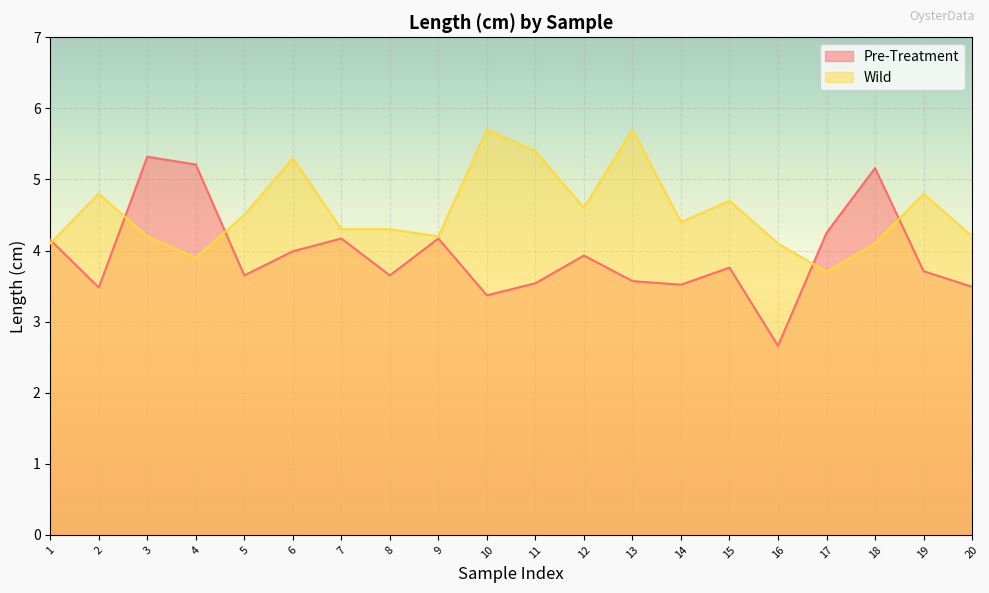

Rank the categories by Pre-Treatment value from highest to lowest.

3, 4, 18, 17, 7, 9, 1, 6, 12, 15, 19, 5, 8, 13, 11, 14, 20, 2, 10, 16